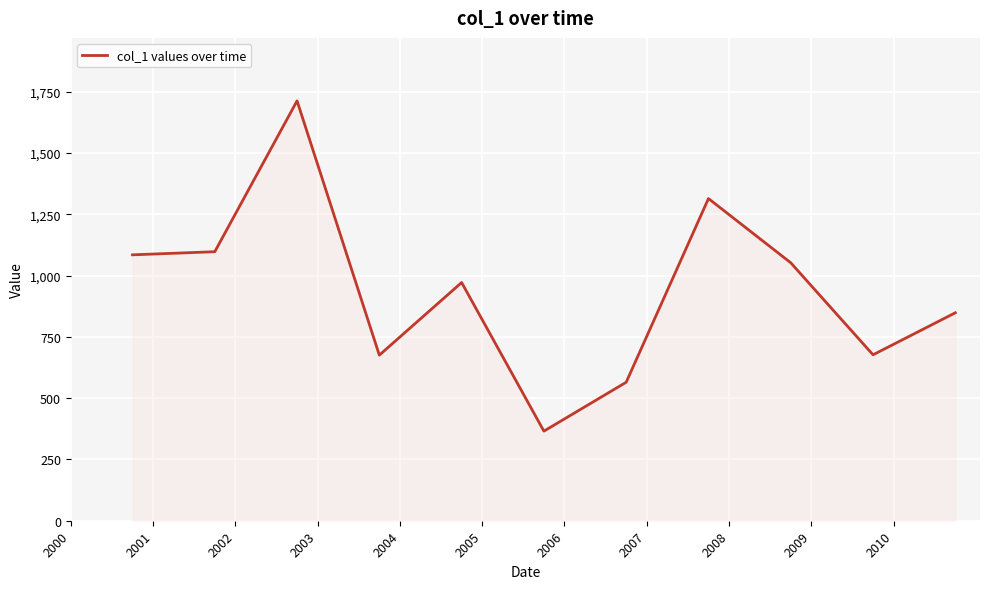

What is the average value?

942.3